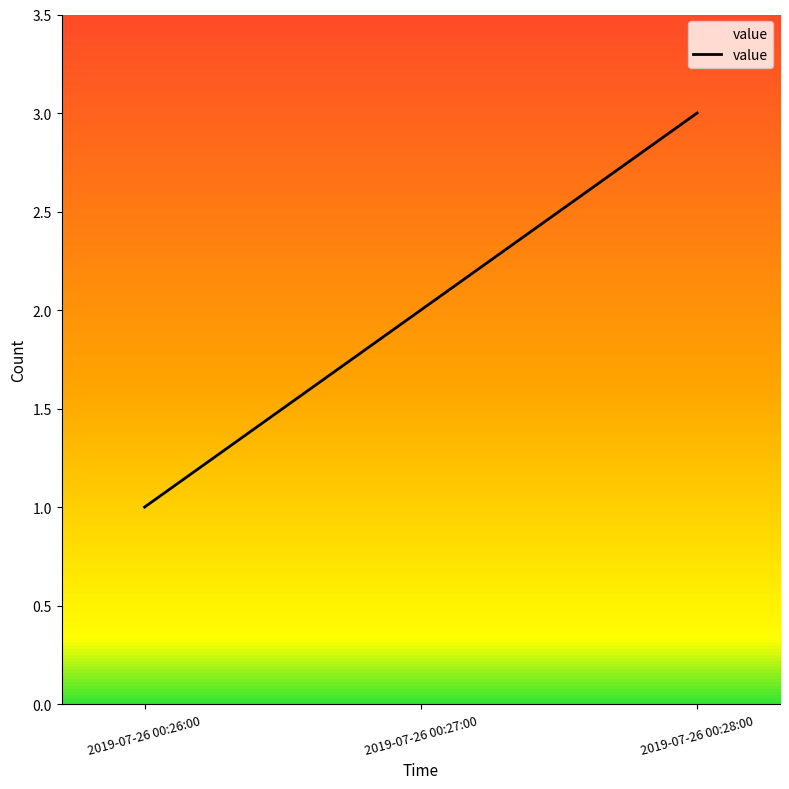

Which category has the highest value across all series?

2019-07-26 00:28:00